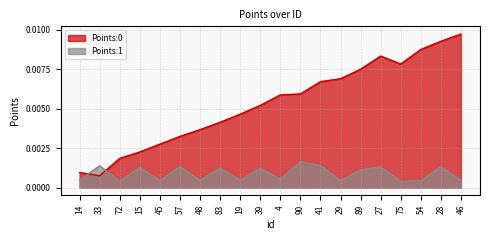

Does the chart have visible grid lines?

Yes